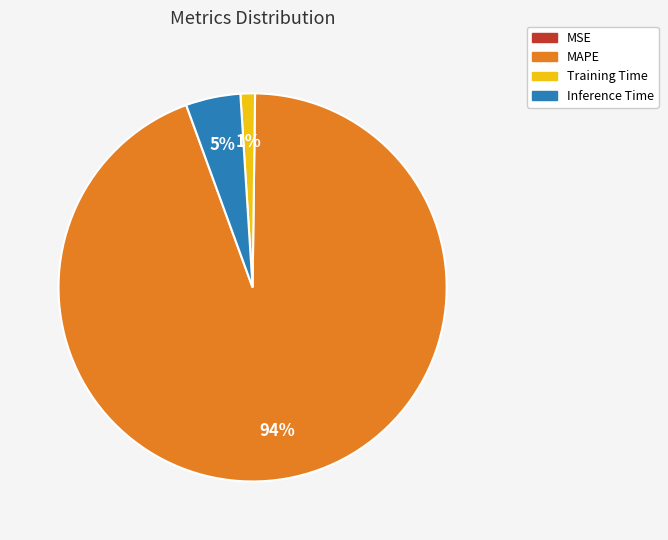

Combined, do Inference Time and Training Time account for over 50%?

No